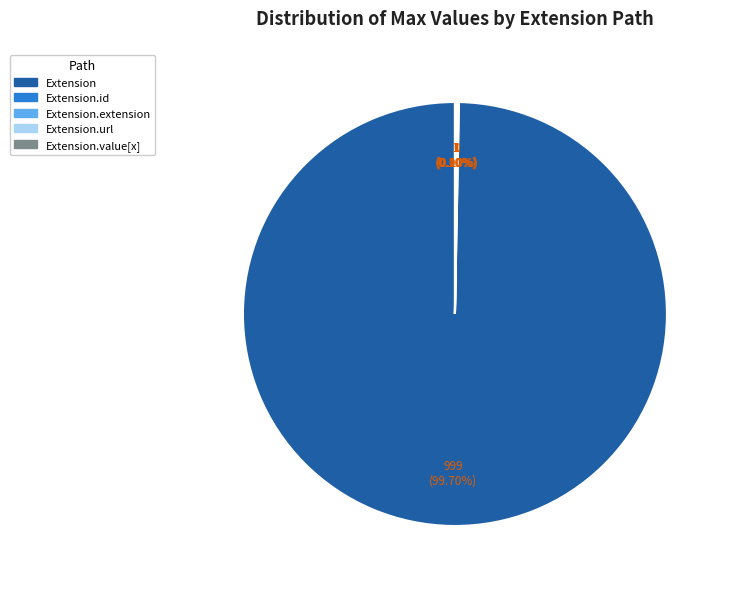

Does Extension.value[x] represent more than half of the total?

No